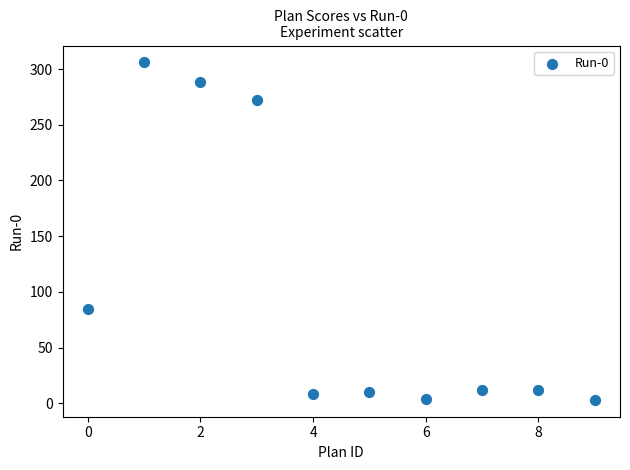

What Y value in the scatter plot is closest to 154?

85